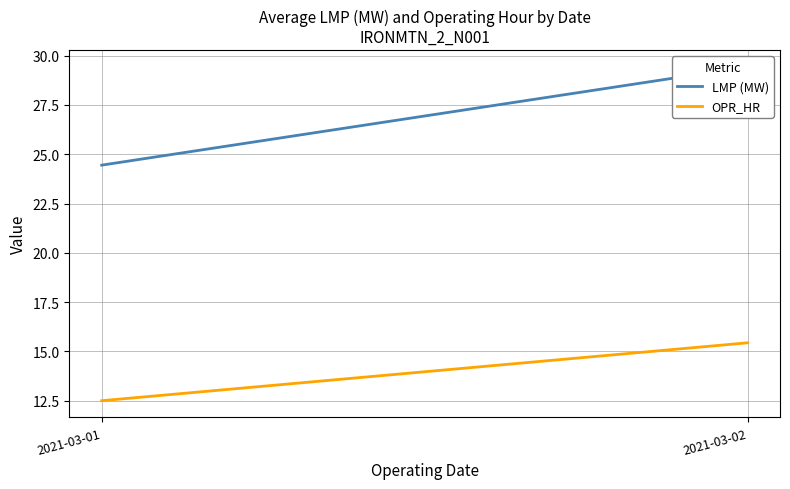

Rank the categories by LMP (MW) value from highest to lowest.

2021-03-02, 2021-03-01